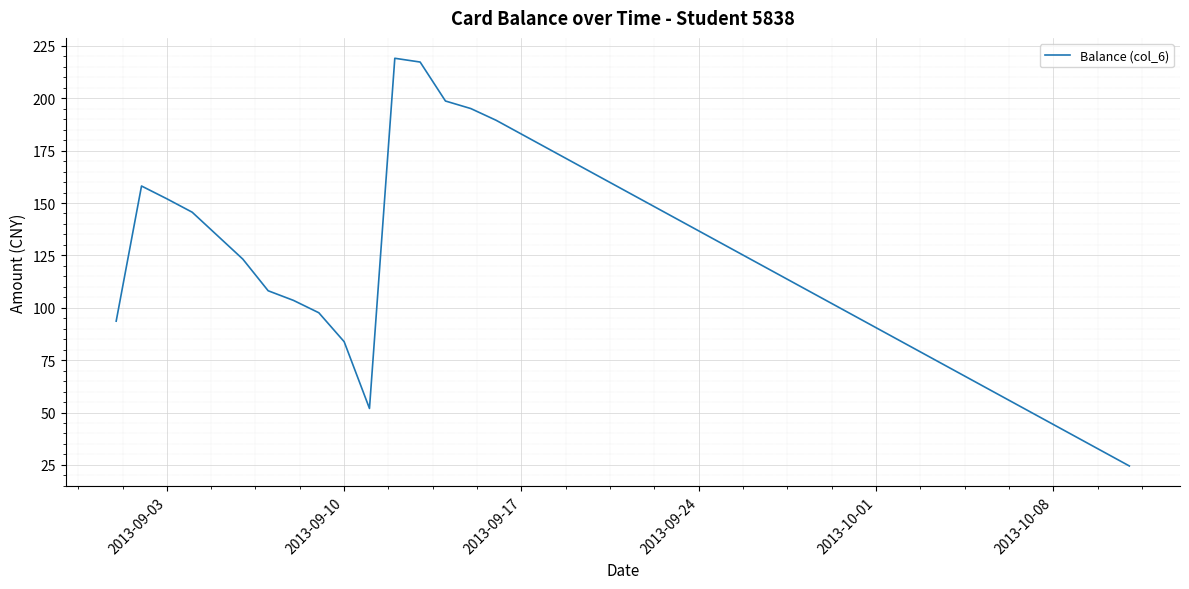

What is the maximum value shown in the chart?

219.1